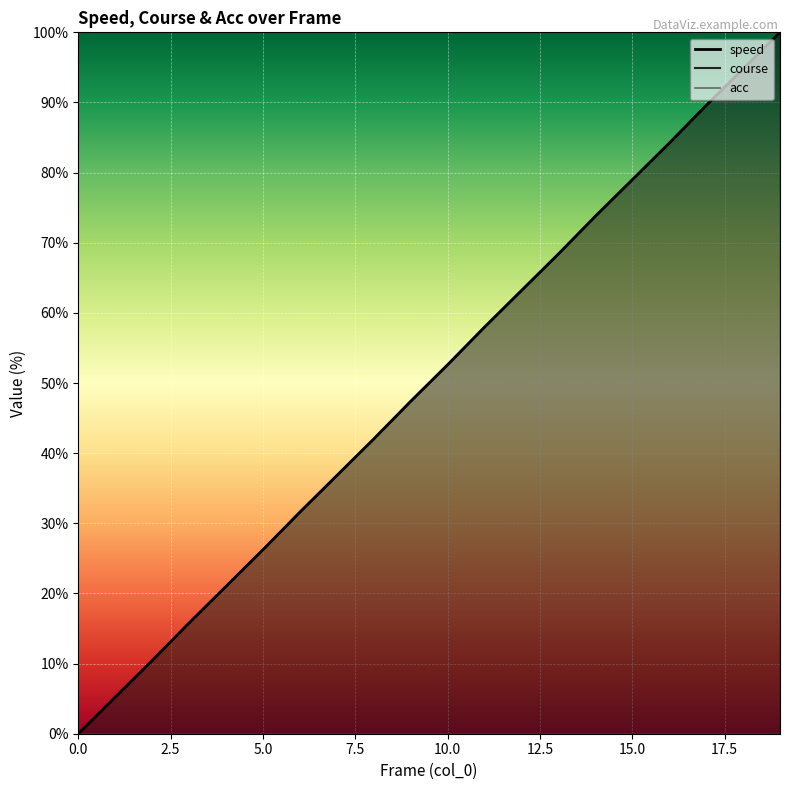

How many data points in course are less than 52?

10